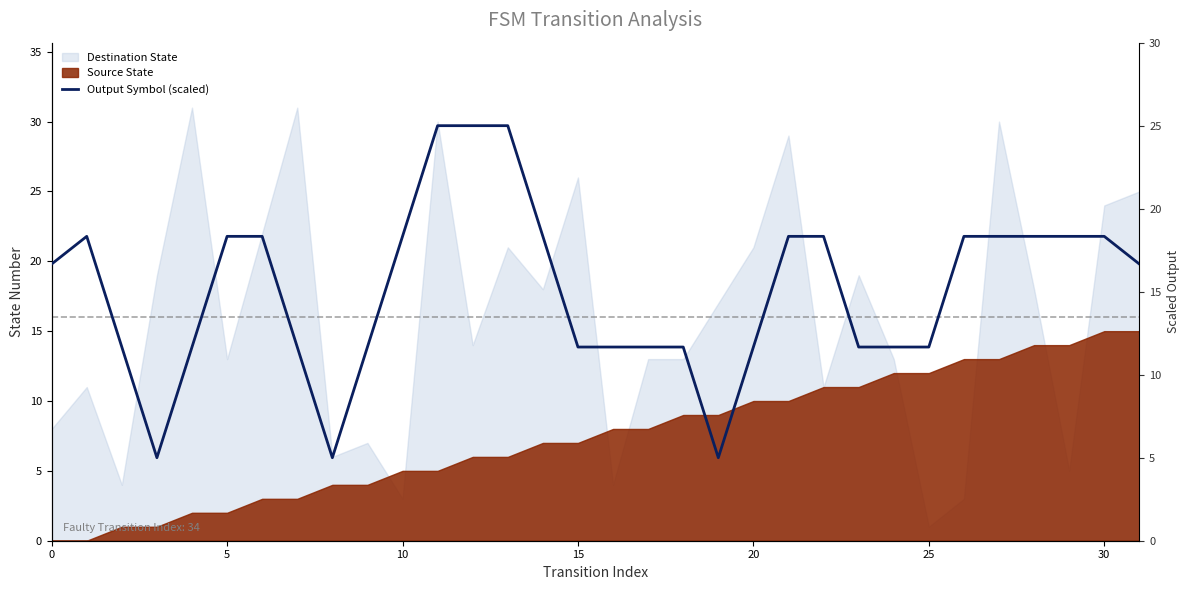

What is the ratio of the value at 11 to the value at 27?

1.4